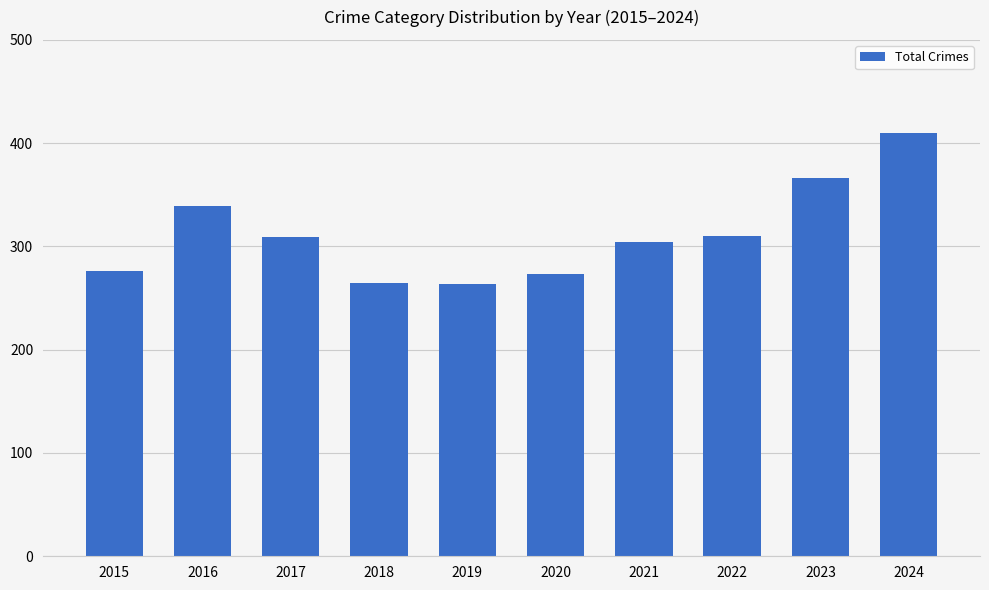

At which category does the chart reach its peak across all series?

2024